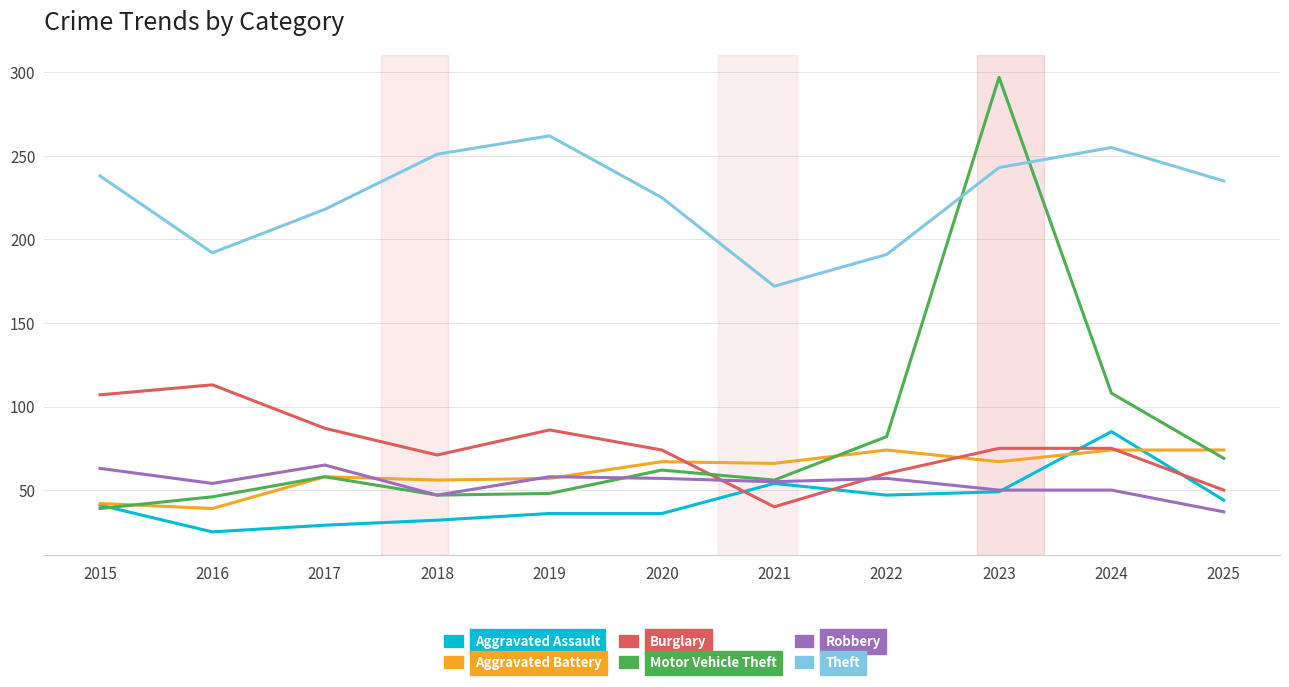

What is the difference between the highest and lowest values at 2025?

198